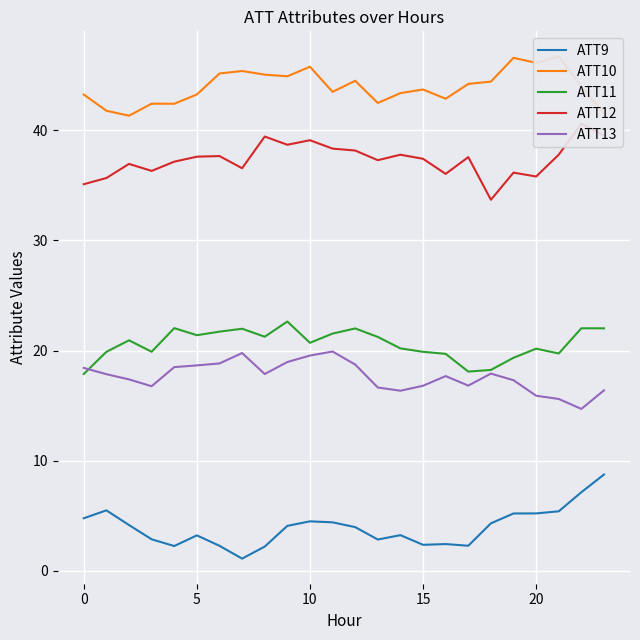

How many interior local valleys does the ATT12 series have?

7